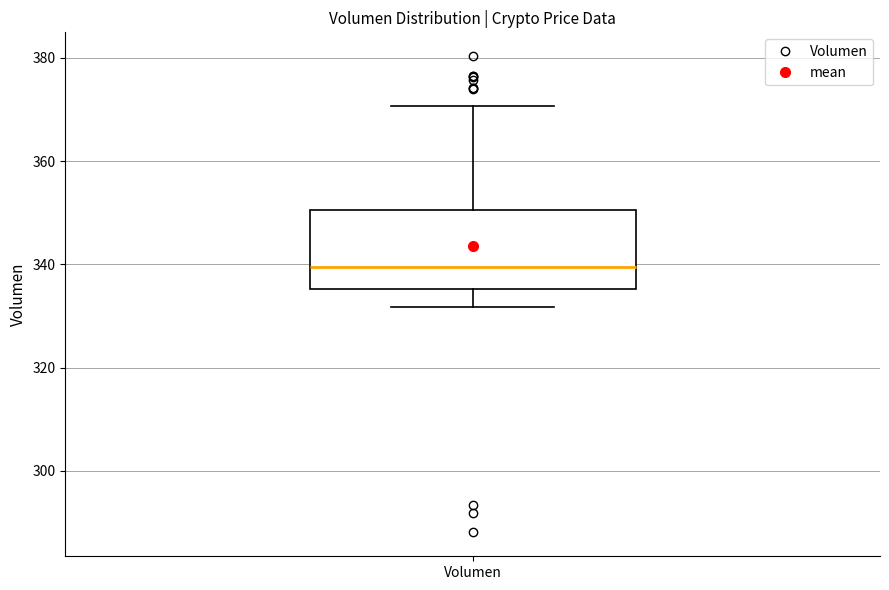

Read this box plot against the y-axis: the position of the median line, the range covered by the box, and the ends of both whiskers. The values are not printed on the chart, so give them approximately, as read against the axis.

median 340, box 336 to 350, whiskers 332 to 370